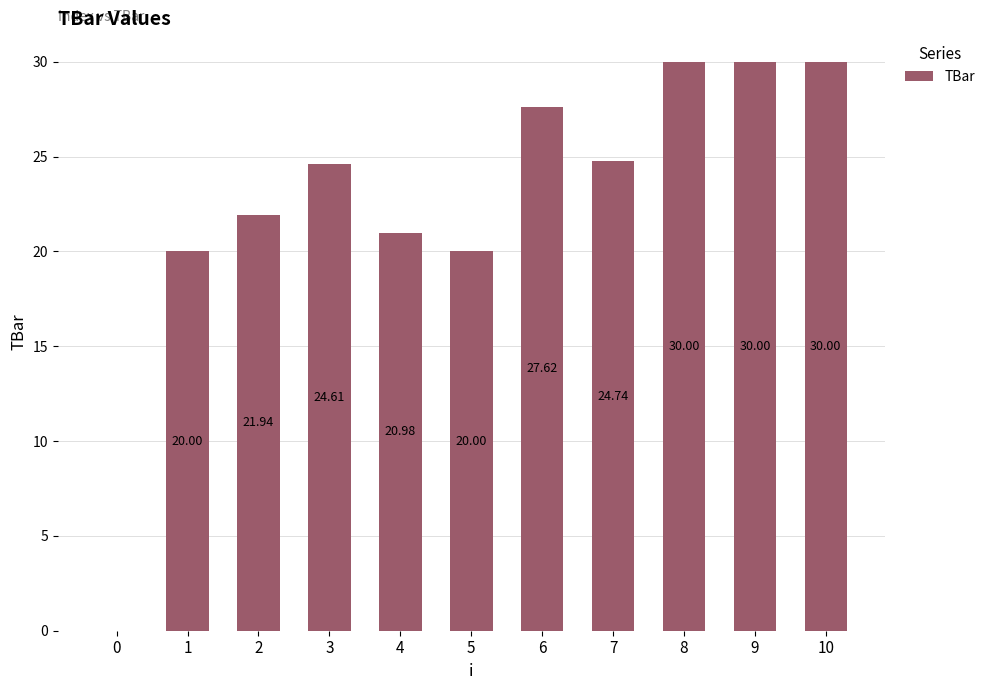

What is the average value?

22.7